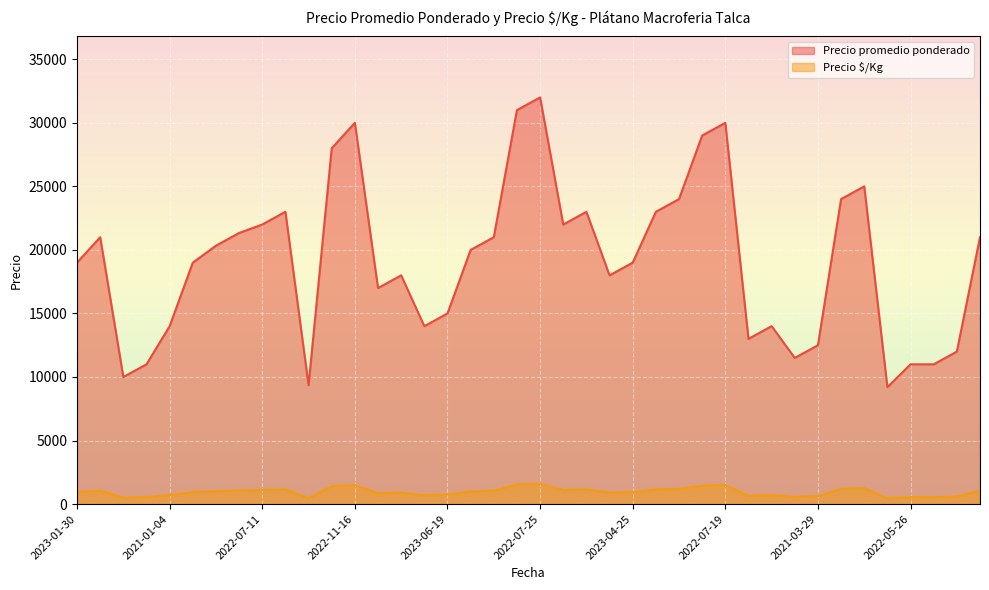

What is the difference between the maximum and minimum values in the Precio $/Kg series?

1140